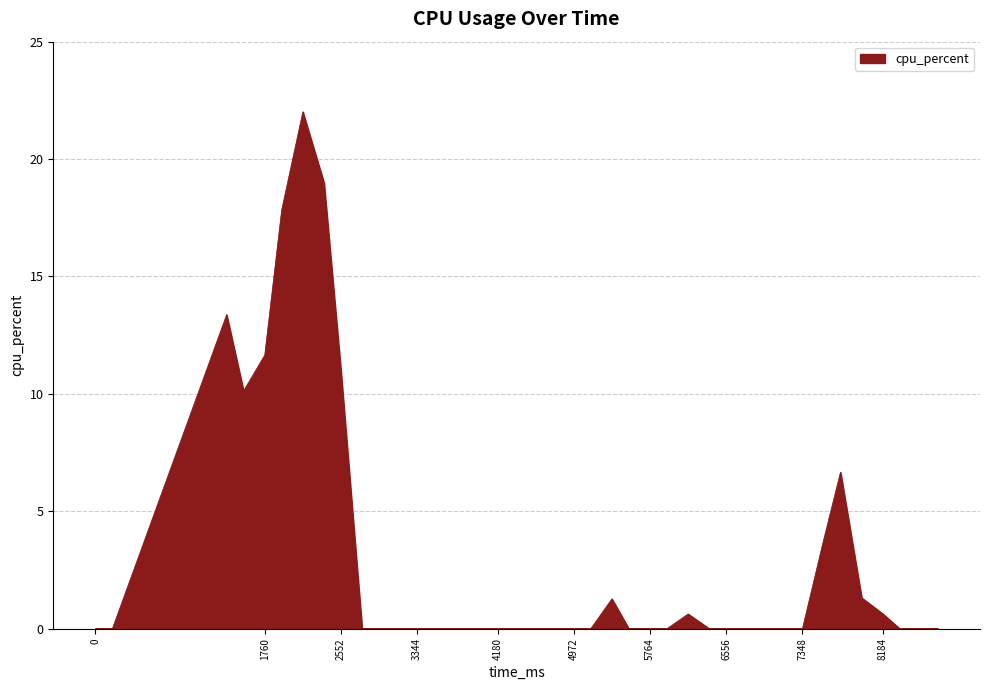

What is the greatest value displayed?

22.0